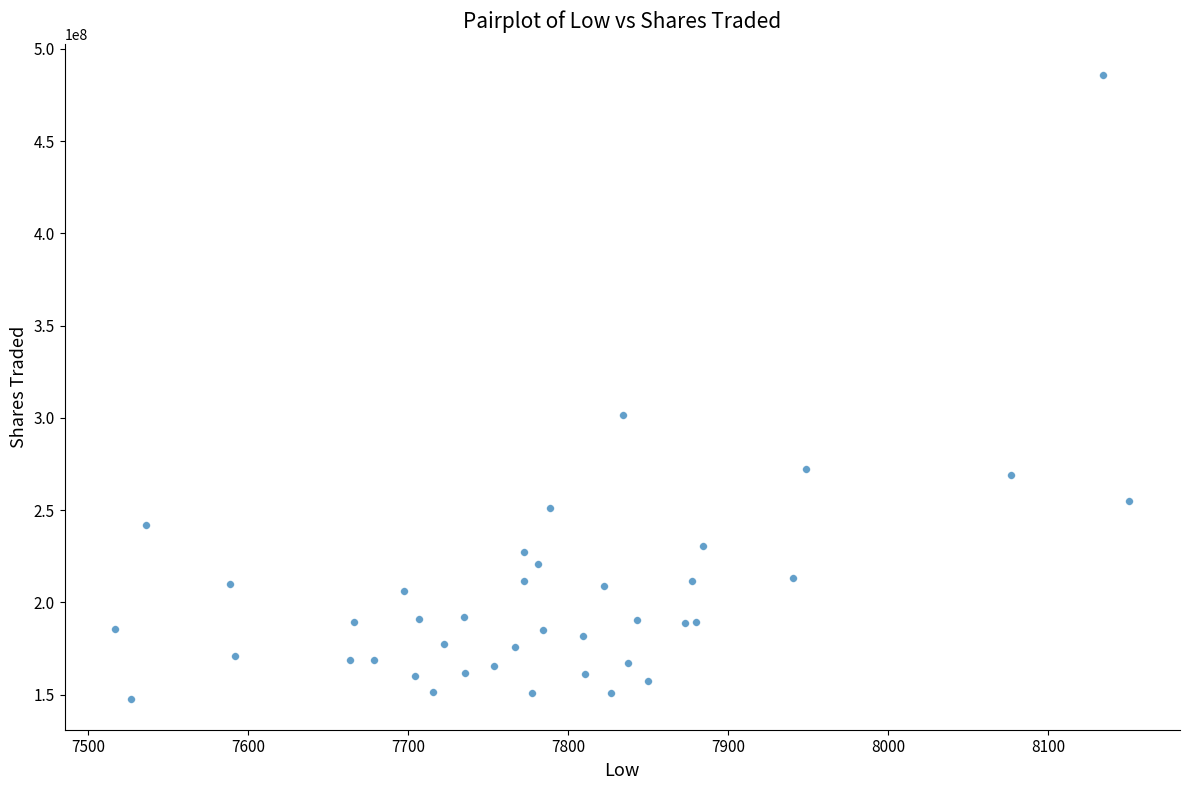

What Y value in the scatter plot is closest to 316731098?

301485186